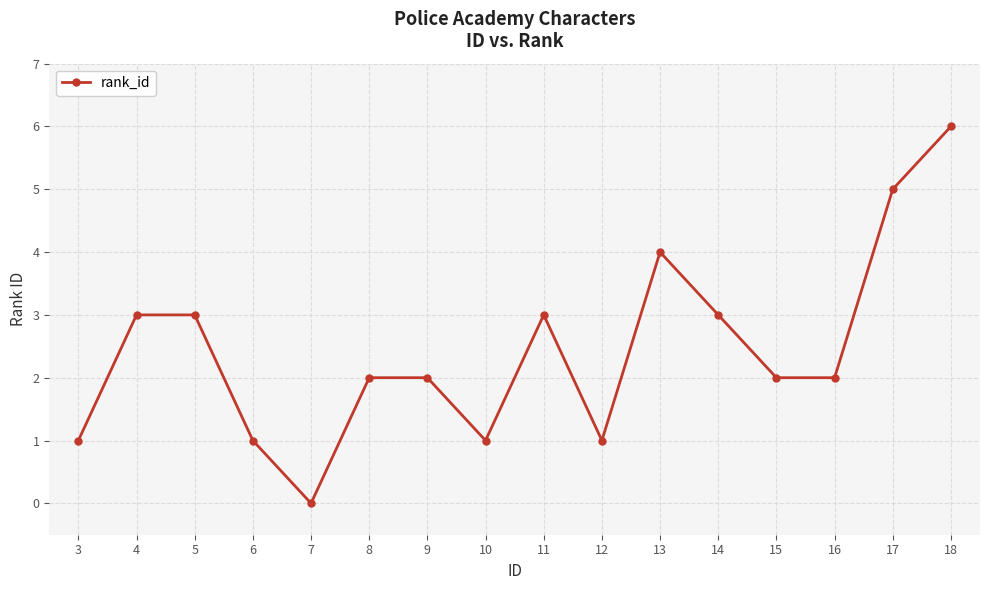

Reading left to right, list all the values displayed in this chart.

3=1	4=3	5=3	6=1	7=0	8=2	9=2	10=1	11=3	12=1	13=4	14=3	15=2	16=2	17=5	18=6